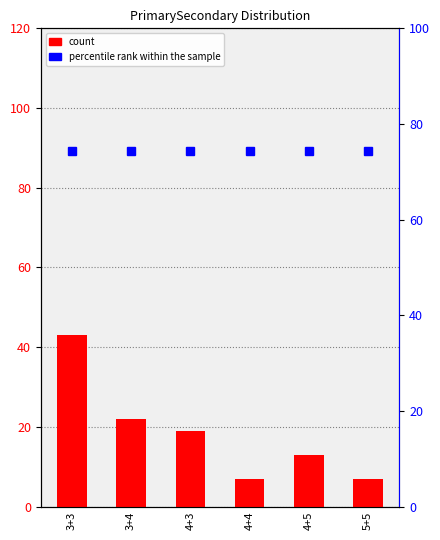

Reading left to right, list all the values displayed in this chart.

count: 3+3=43.0	3+4=22.0	4+3=19.0	4+4=7.0	4+5=13.0	5+5=7.0
percentile rank within the sample: 3+3=74.3	3+4=74.3	4+3=74.3	4+4=74.3	4+5=74.3	5+5=74.3